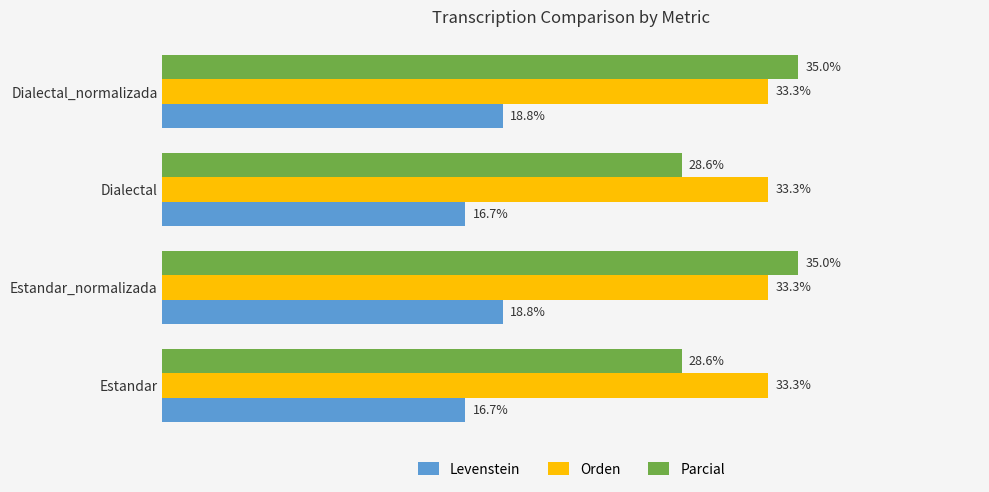

Is the value of Orden at Dialectal_normalizada greater than the value of Parcial at Dialectal_normalizada?

No